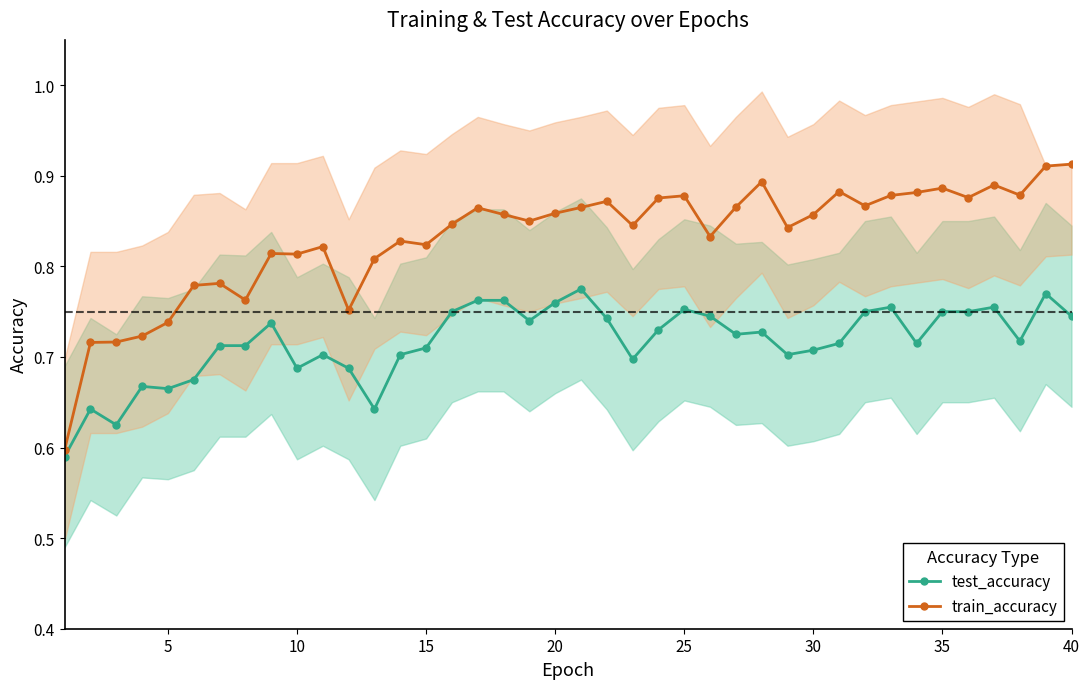

List the series in order of their overall mean, highest first.

train_accuracy, test_accuracy